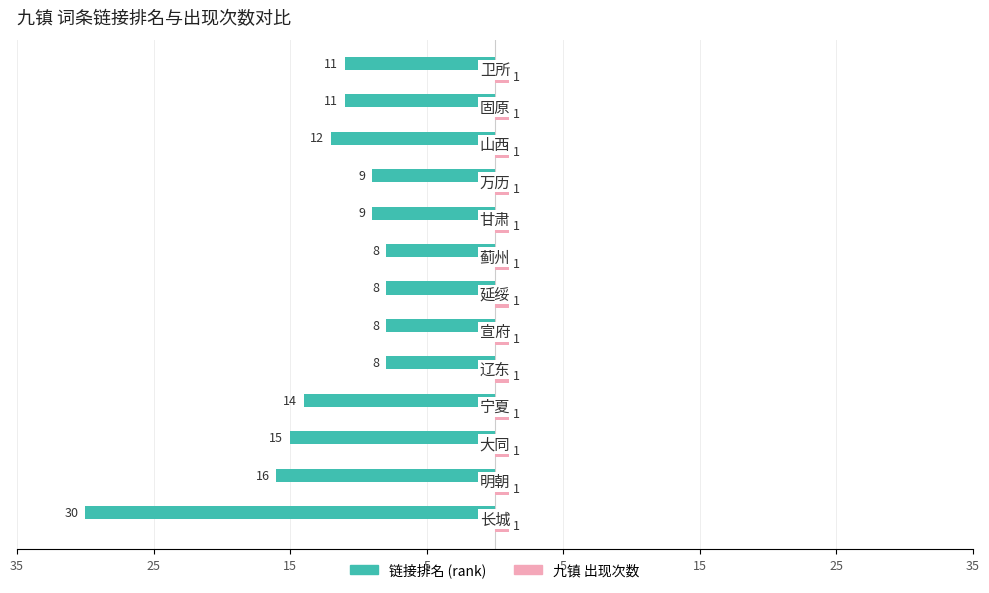

What are all the series names shown in the legend?

链接排名 (rank), 九镇 出现次数